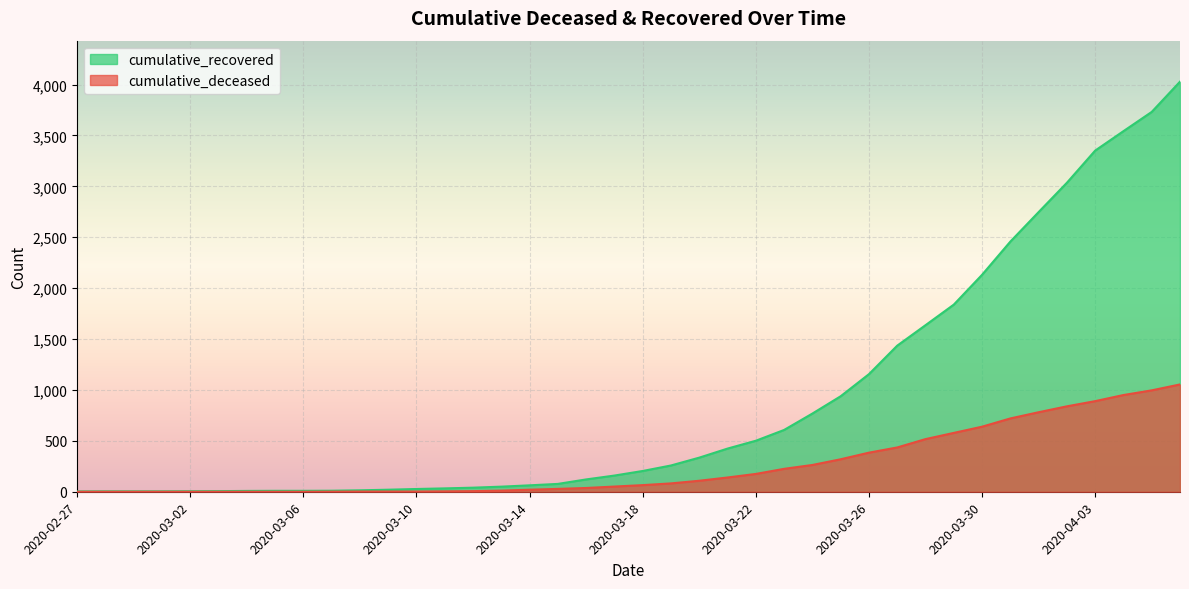

At which label is cumulative_recovered closest to 2015?

2020-03-30